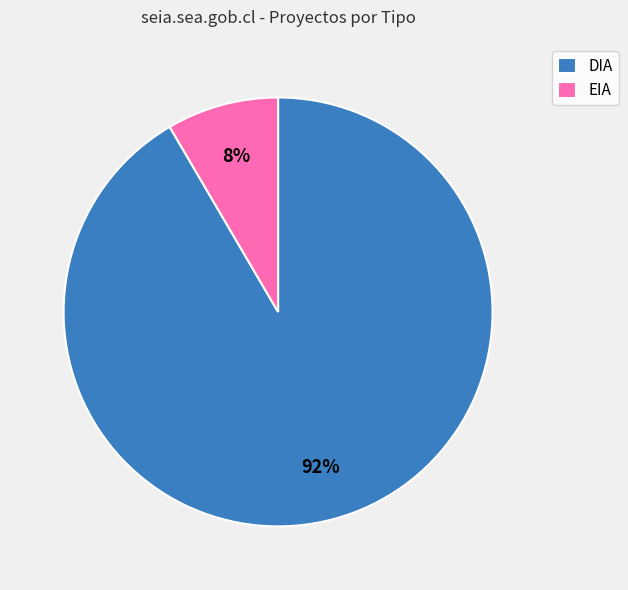

True or false: DIA accounts for 77% of the total.

False